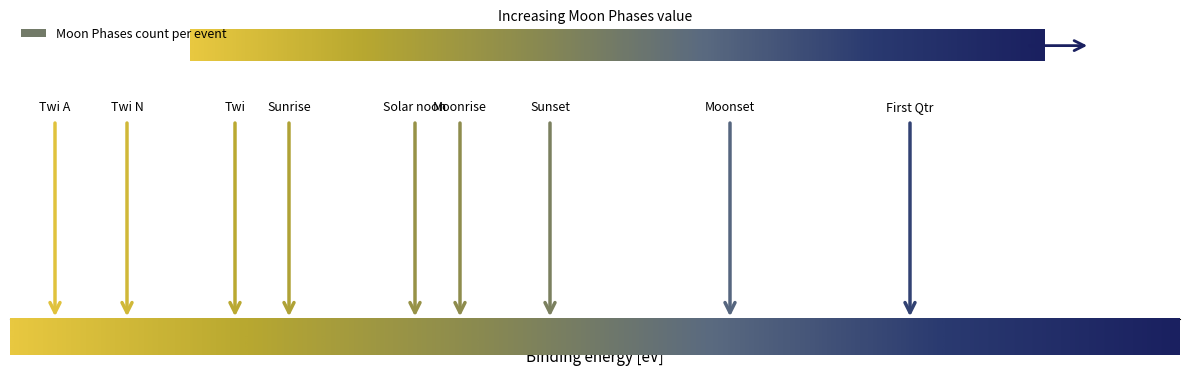

What is the difference between the maximum and minimum values?

2